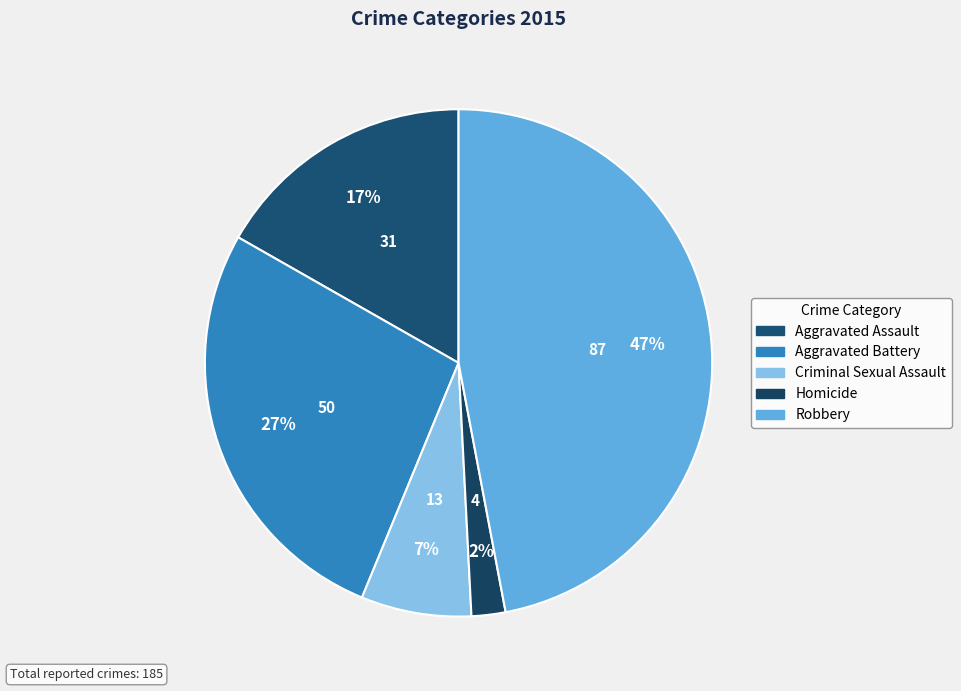

Does Aggravated Battery represent more than half of the total?

No